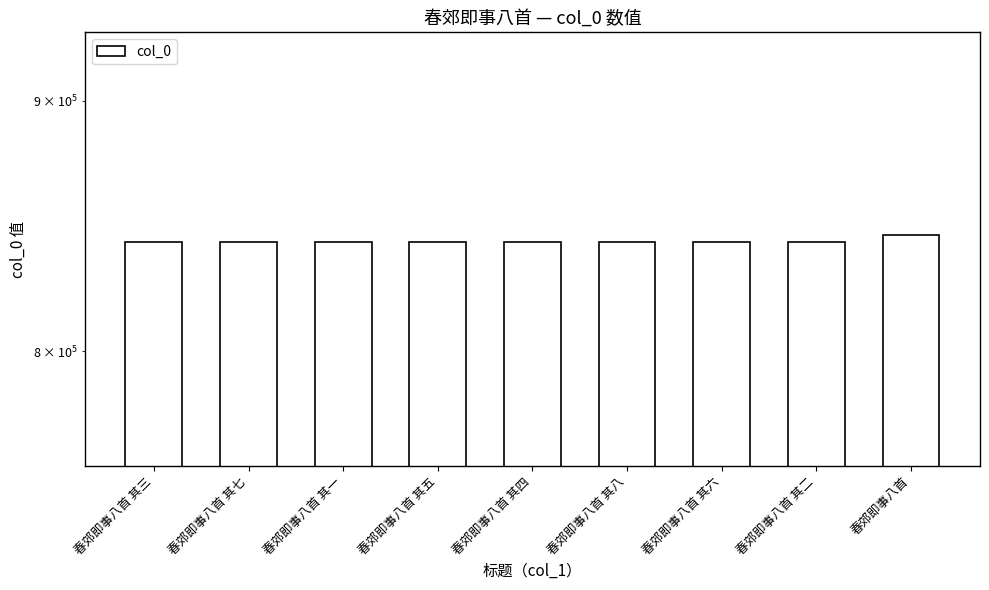

List the labels in order of value, smallest first.

春郊即事八首 其一, 春郊即事八首 其二, 春郊即事八首 其三, 春郊即事八首 其四, 春郊即事八首 其五, 春郊即事八首 其六, 春郊即事八首 其七, 春郊即事八首 其八, 春郊即事八首